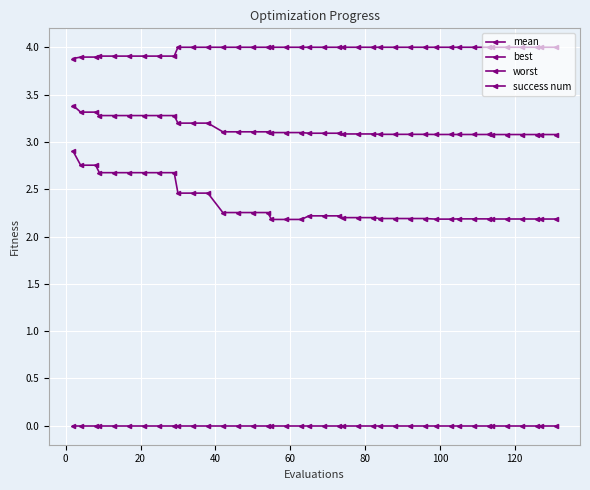

How many data points does each series have?

40